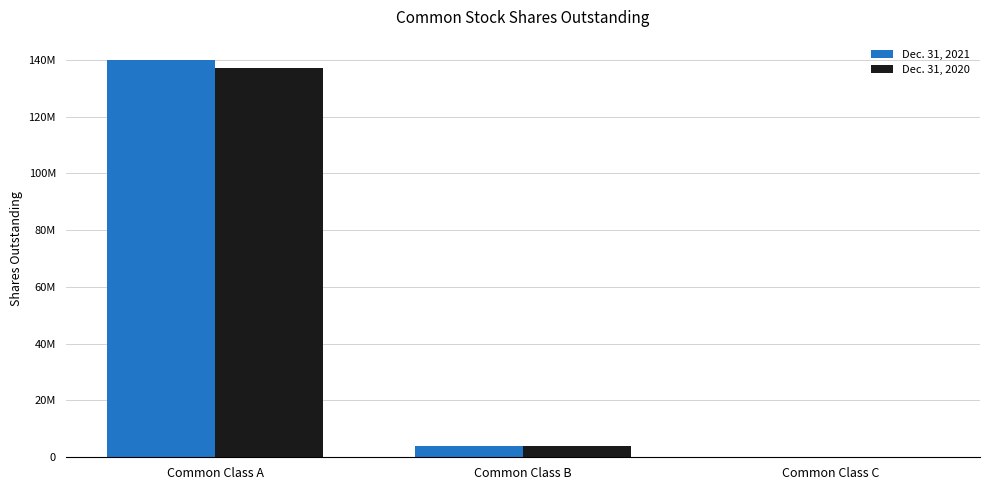

What is the maximum value for Dec. 31, 2020?

136913375